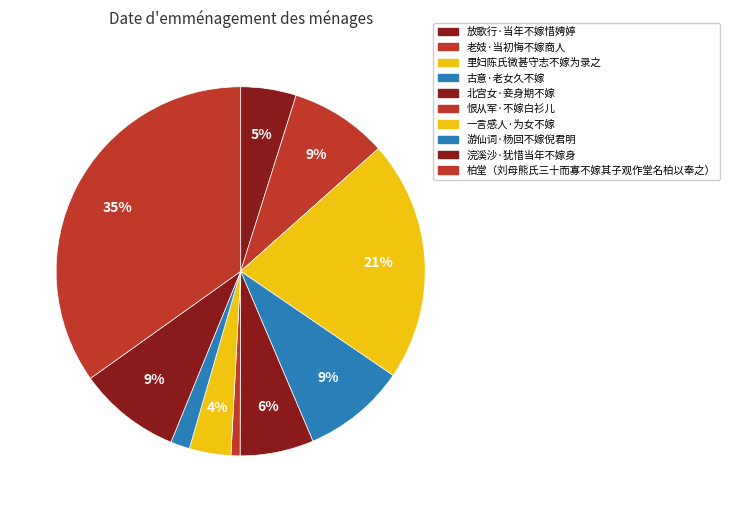

To the nearest percent, what is the average slice percentage?

10%